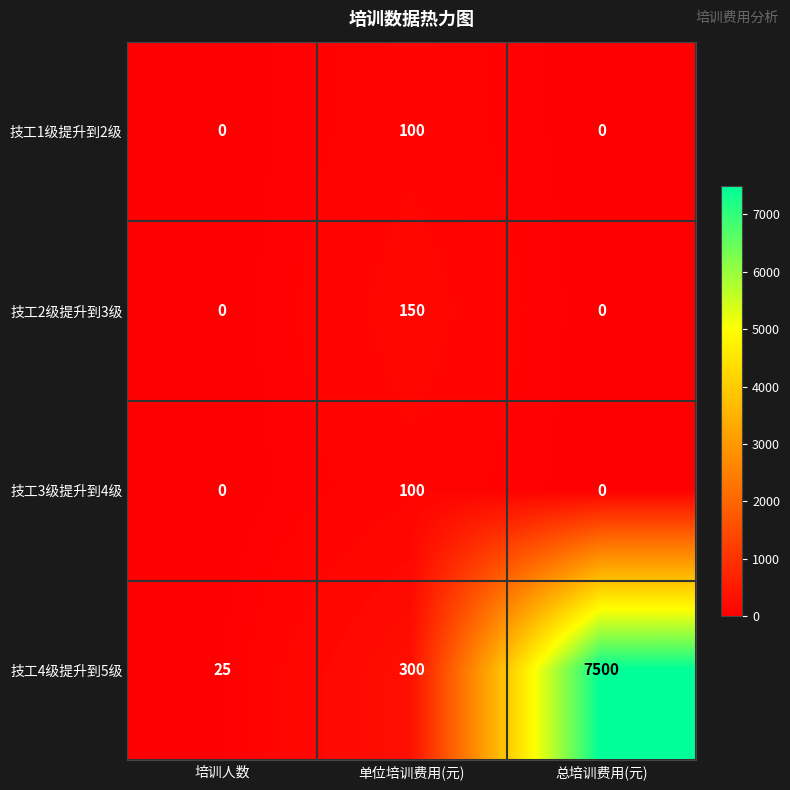

Reading left to right, extract all data points from this chart.

技工1级提升到2级: 0	100	0
技工2级提升到3级: 0	150	0
技工3级提升到4级: 0	100	0
技工4级提升到5级: 25	300	7500